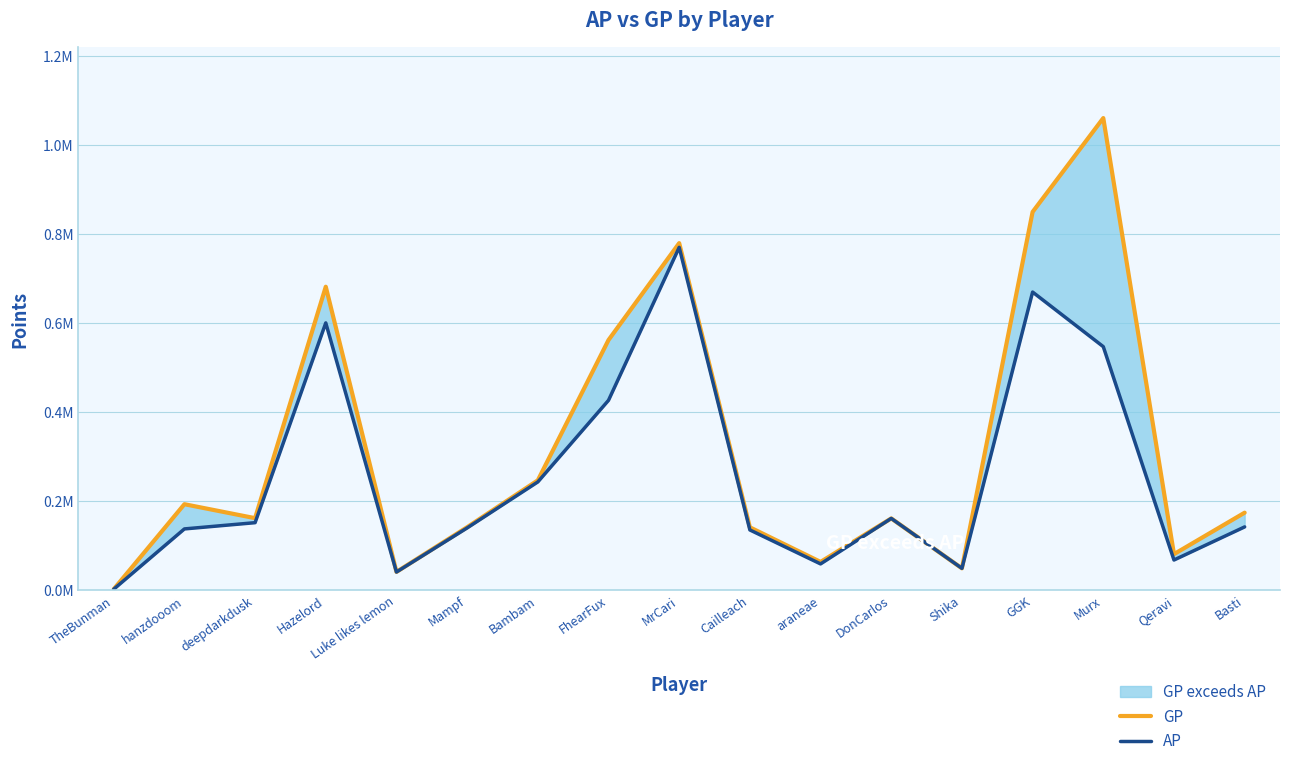

True or false: AP has a value of 58565 at araneae.

True